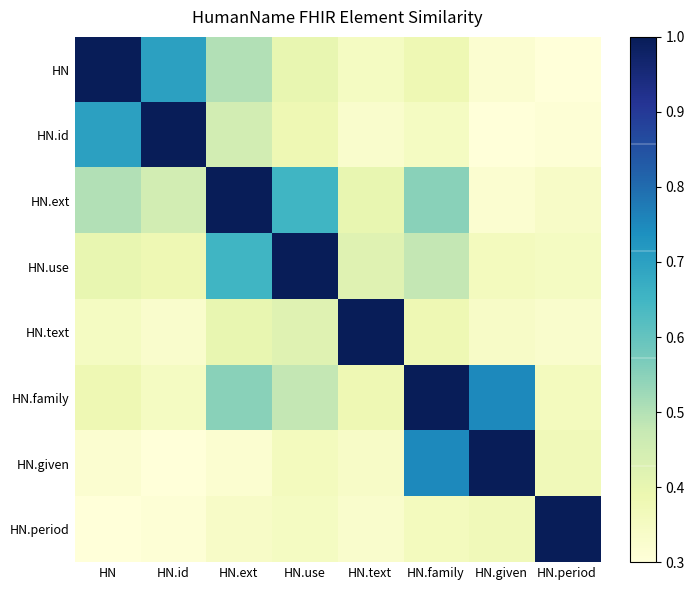

How many data points does each series have?

8